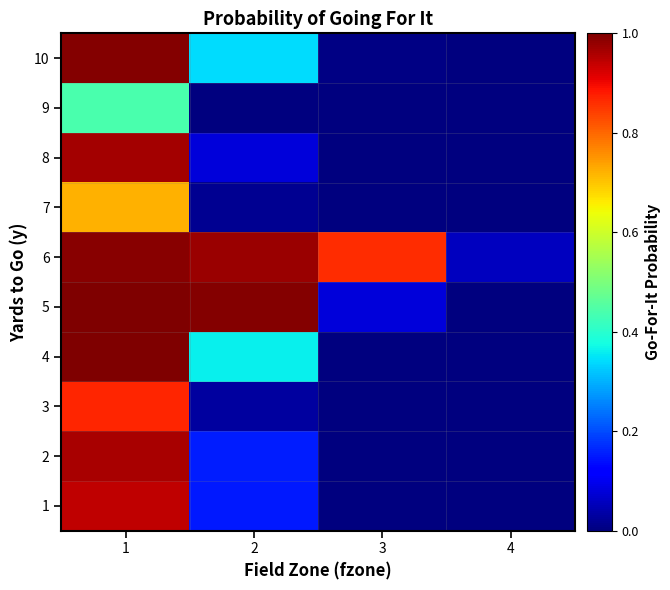

Reading left to right, extract all data points from this chart.

1: 1=0.9	2=0.1	3=0.0	4=0.0
2: 1=1.0	2=0.2	3=0.0	4=0.0
3: 1=0.9	2=0.0	3=0.0	4=0.0
4: 1=1.0	2=0.4	3=0.0	4=0.0
5: 1=1.0	2=1.0	3=0.1	4=0.0
6: 1=1.0	2=1.0	3=0.9	4=0.1
7: 1=0.7	2=0.0	3=0.0	4=0.0
8: 1=1.0	2=0.1	3=0.0	4=0.0
9: 1=0.4	2=0.0	3=0.0	4=0.0
10: 1=1.0	2=0.3	3=0.0	4=0.0